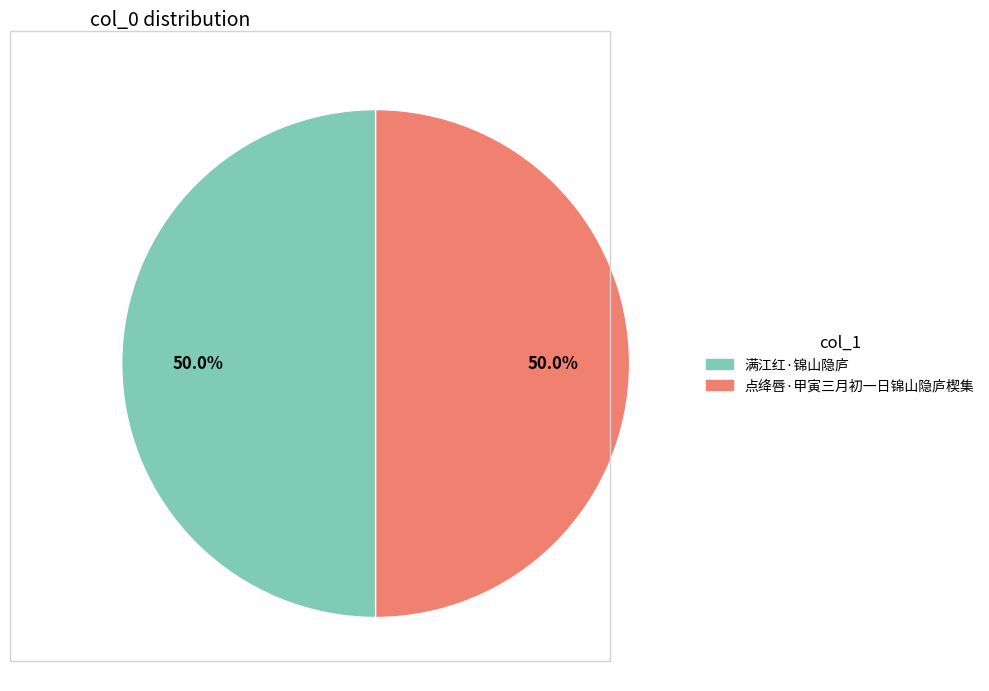

Do 满江红·锦山隐庐 and 点绛唇·甲寅三月初一日锦山隐庐楔集 together represent more than half of the pie?

Yes